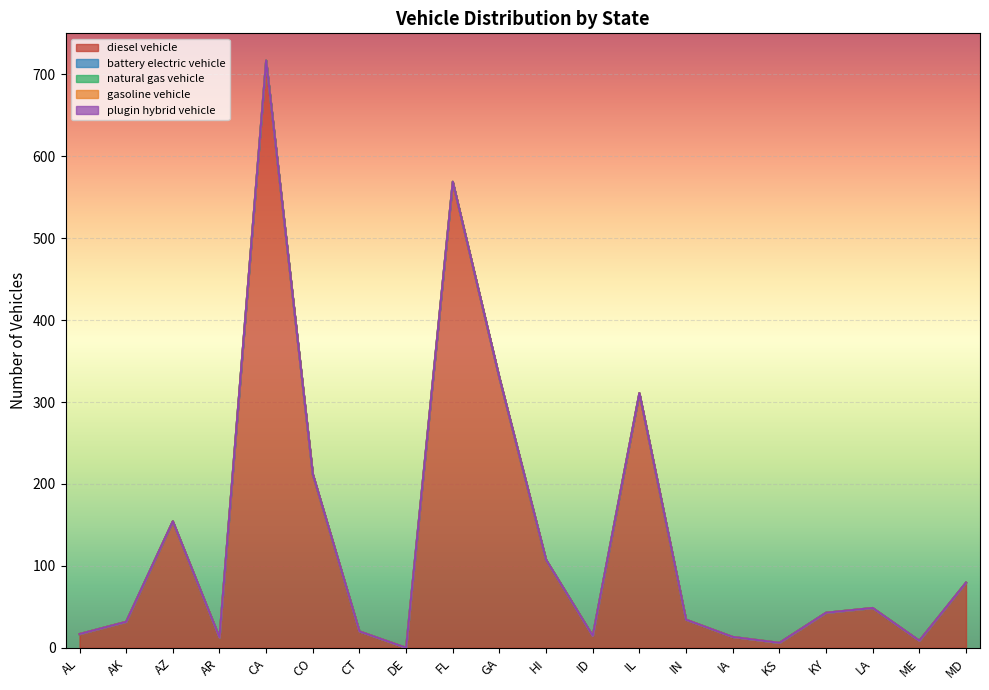

Which series changed the most between ID and IA?

diesel vehicle